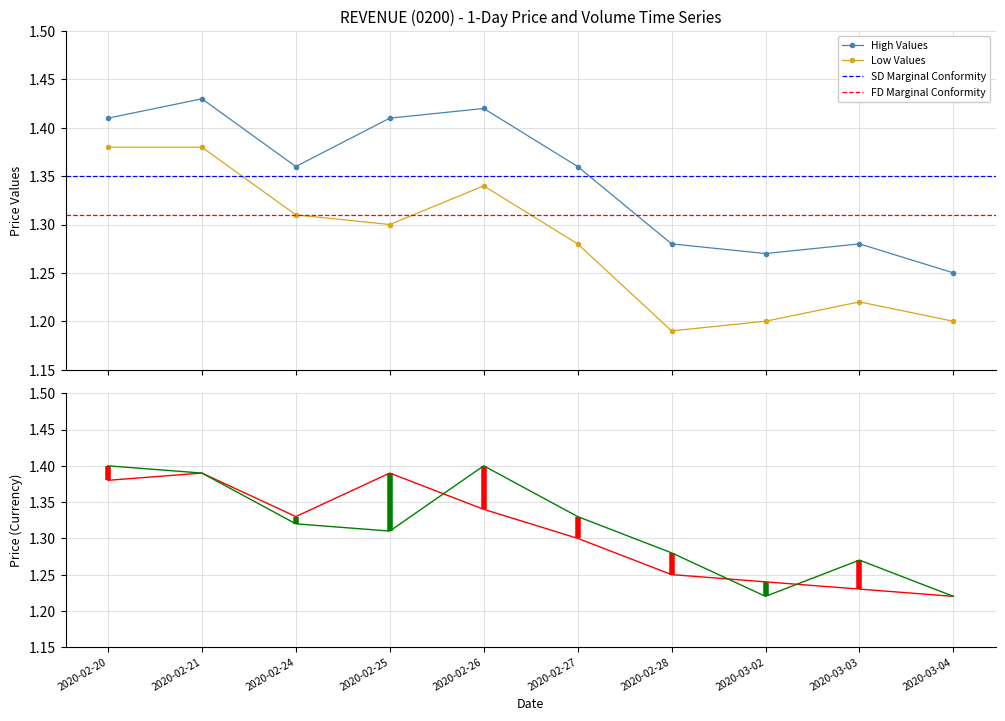

Between 2020-03-02 and 2020-02-27, which is larger?

2020-02-27